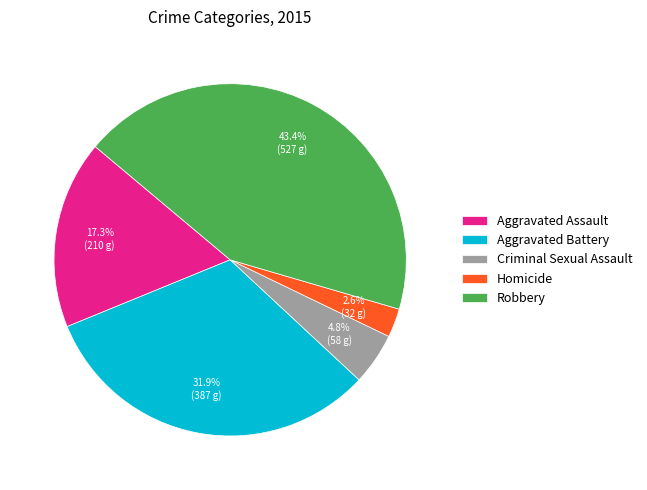

What is the largest slice in the pie chart?

Robbery